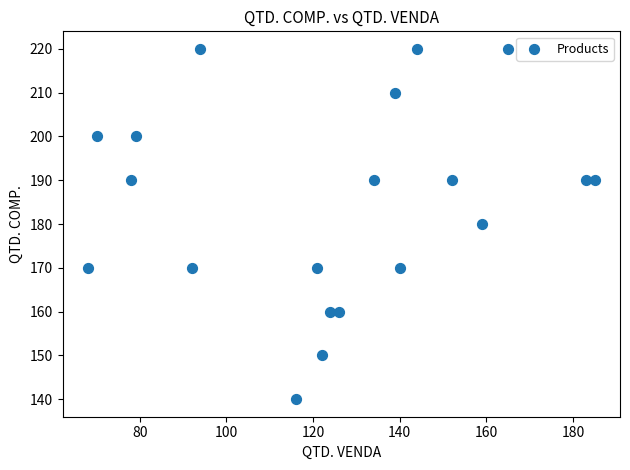

What is the range of X values (max minus min)?

117